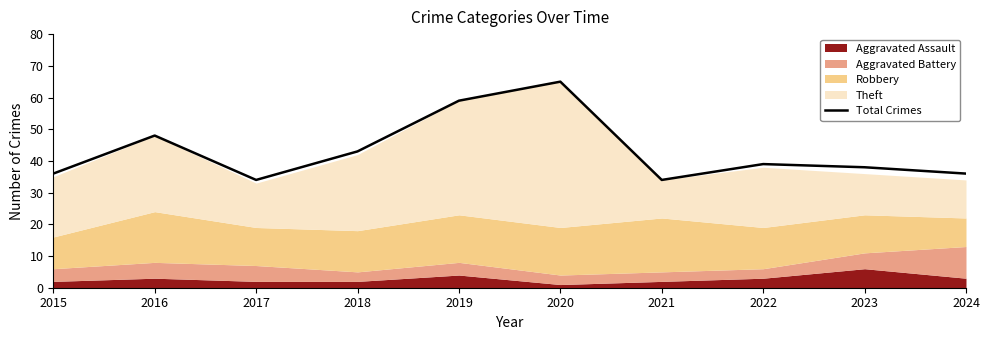

What is the sum of all values?

432